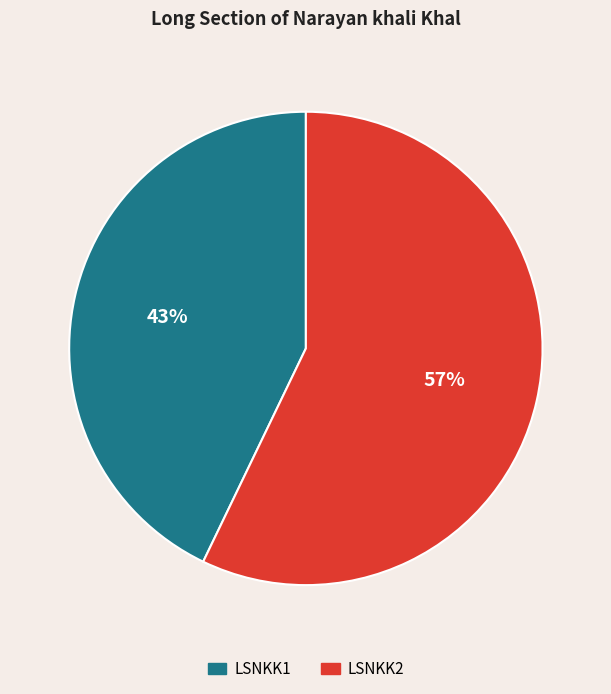

To the nearest percent, what portion does LSNKK1 represent?

43%